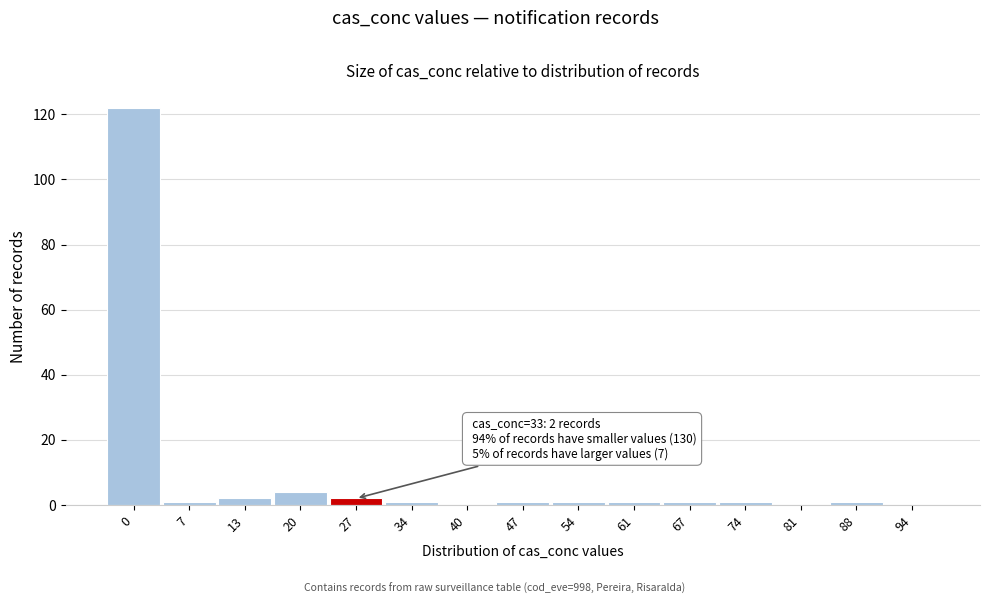

Reading left to right, list all the values displayed in this chart.

0=122	7=1	13=2	20=4	27=2	34=1	40=0	47=1	54=1	61=1	67=1	74=1	81=0	88=1	94=0